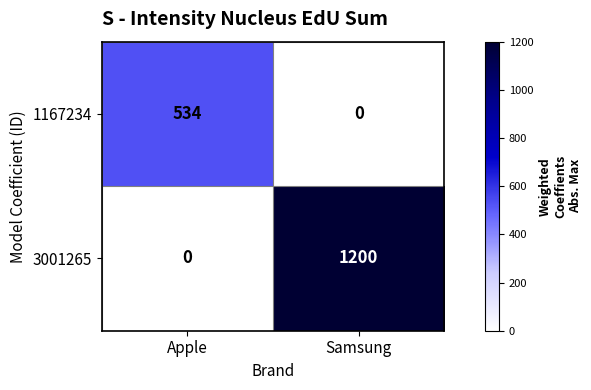

Which series has the widest spread of values?

3001265